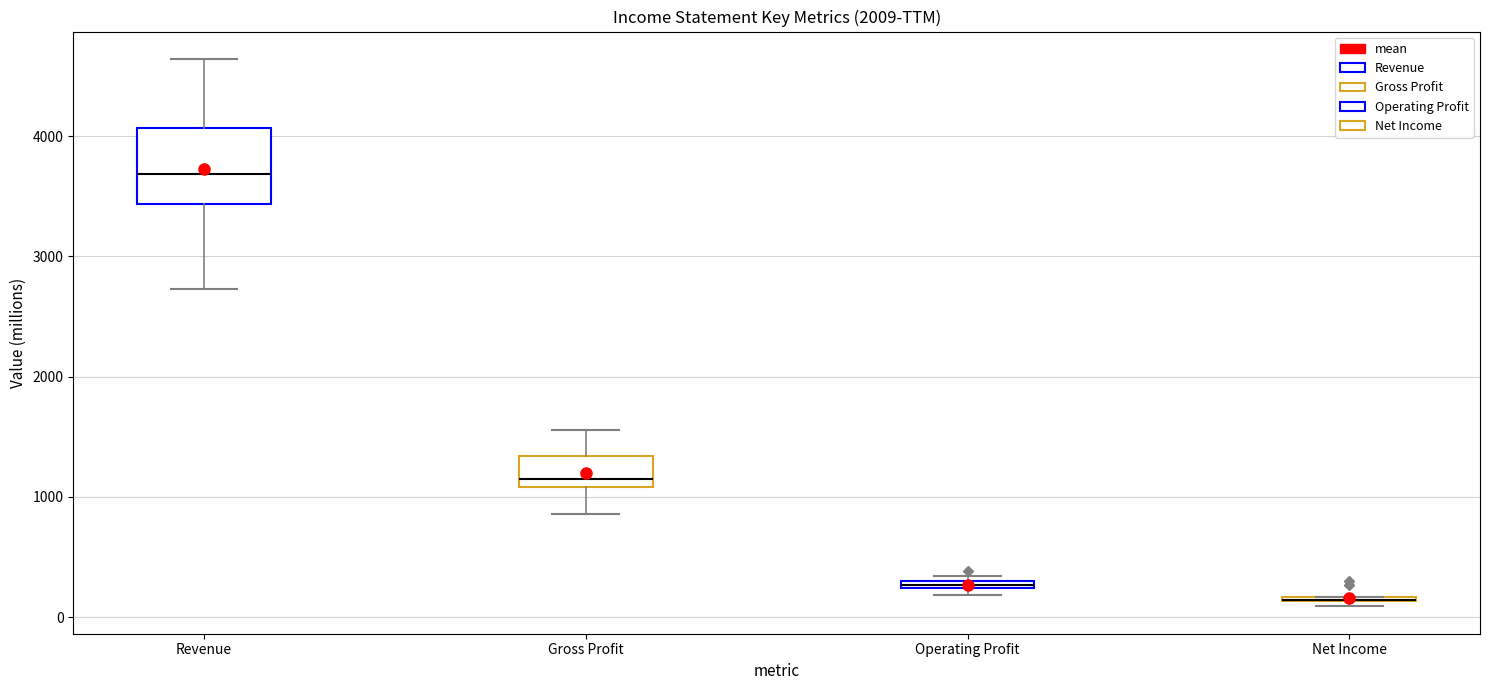

Where is the upper edge of the box for Net Income on the y-axis? The values are not printed on the chart, so give them approximately, as read against the axis.

200